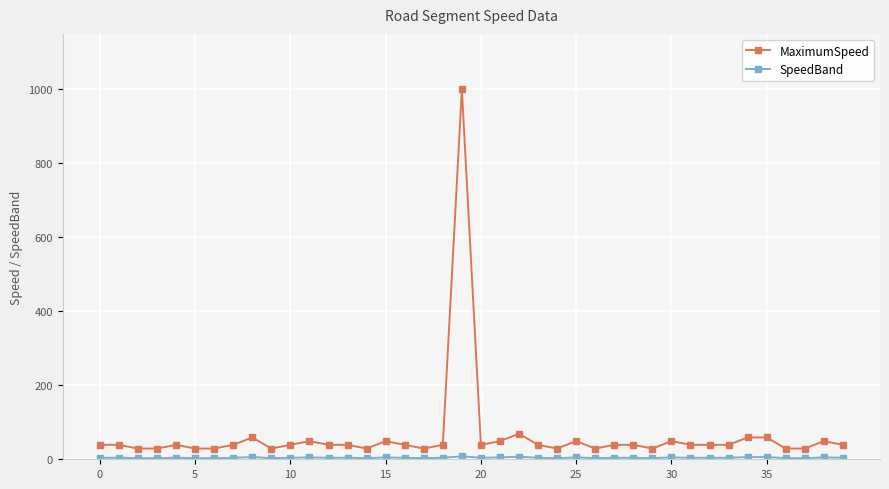

Which series has the widest spread of values?

MaximumSpeed